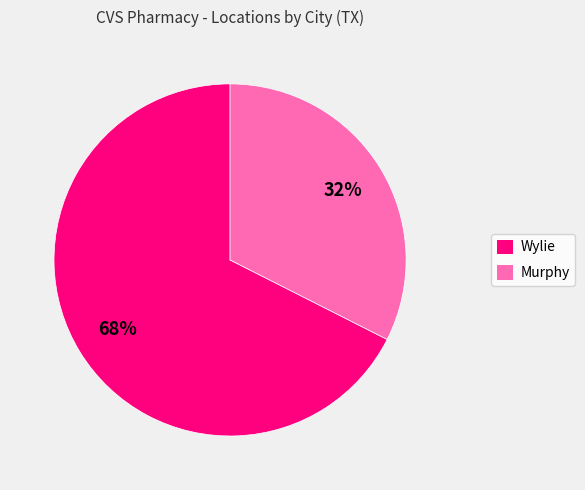

How many slices are in this pie chart?

2